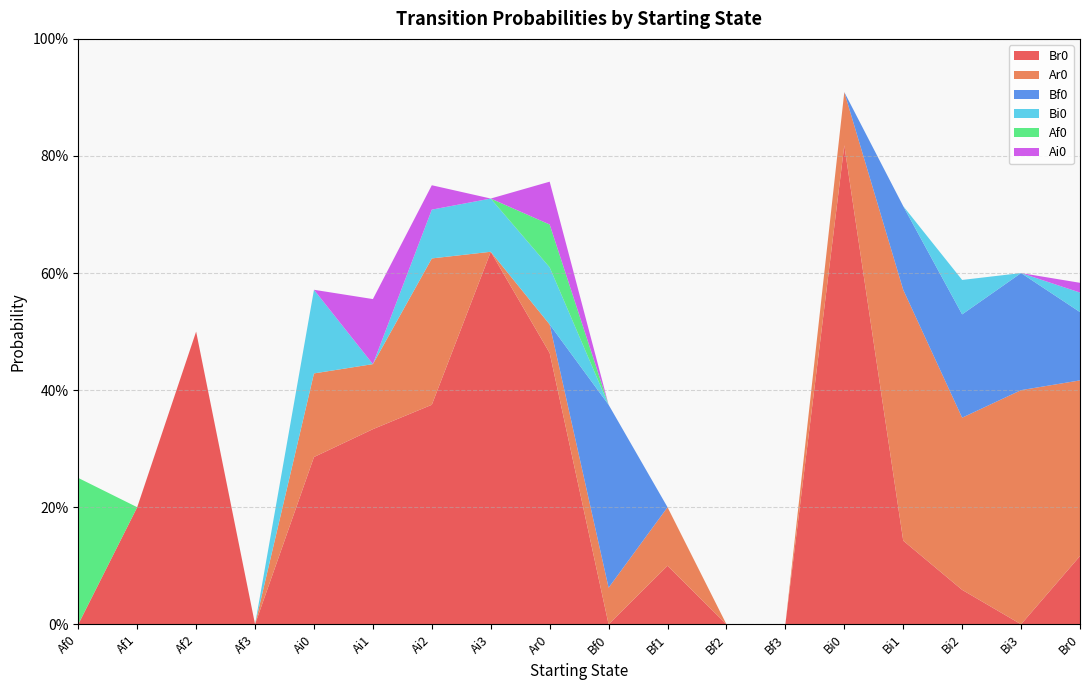

Reading left to right, what are all the values shown in this chart?

Br0: Af0=0.0	Af1=0.2	Af2=0.5	Af3=0.0	Ai0=0.3	Ai1=0.3	Ai2=0.4	Ai3=0.6	Ar0=0.5	Bf0=0.0	Bf1=0.1	Bf2=0.0	Bf3=0.0	Bi0=0.8	Bi1=0.1	Bi2=0.1	Bi3=0.0	Br0=0.1
Ar0: Af0=0.0	Af1=0.0	Af2=0.0	Af3=0.0	Ai0=0.1	Ai1=0.1	Ai2=0.2	Ai3=0.0	Ar0=0.0	Bf0=0.1	Bf1=0.1	Bf2=0.0	Bf3=0.0	Bi0=0.1	Bi1=0.4	Bi2=0.3	Bi3=0.4	Br0=0.3
Bf0: Af0=0.0	Af1=0.0	Af2=0.0	Af3=0.0	Ai0=0.0	Ai1=0.0	Ai2=0.0	Ai3=0.0	Ar0=0.0	Bf0=0.3	Bf1=0.0	Bf2=0.0	Bf3=0.0	Bi0=0.0	Bi1=0.1	Bi2=0.2	Bi3=0.2	Br0=0.1
Bi0: Af0=0.0	Af1=0.0	Af2=0.0	Af3=0.0	Ai0=0.1	Ai1=0.0	Ai2=0.1	Ai3=0.1	Ar0=0.1	Bf0=0.0	Bf1=0.0	Bf2=0.0	Bf3=0.0	Bi0=0.0	Bi1=0.0	Bi2=0.1	Bi3=0.0	Br0=0.0
Af0: Af0=0.2	Af1=0.0	Af2=0.0	Af3=0.0	Ai0=0.0	Ai1=0.0	Ai2=0.0	Ai3=0.0	Ar0=0.1	Bf0=0.0	Bf1=0.0	Bf2=0.0	Bf3=0.0	Bi0=0.0	Bi1=0.0	Bi2=0.0	Bi3=0.0	Br0=0.0
Ai0: Af0=0.0	Af1=0.0	Af2=0.0	Af3=0.0	Ai0=0.0	Ai1=0.1	Ai2=0.0	Ai3=0.0	Ar0=0.1	Bf0=0.0	Bf1=0.0	Bf2=0.0	Bf3=0.0	Bi0=0.0	Bi1=0.0	Bi2=0.0	Bi3=0.0	Br0=0.0